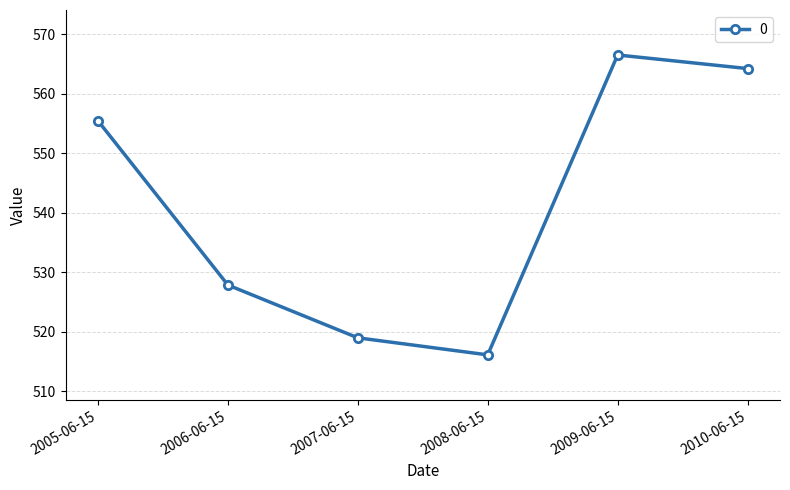

Which has a higher value, 2007-06-15 or 2005-06-15?

2005-06-15